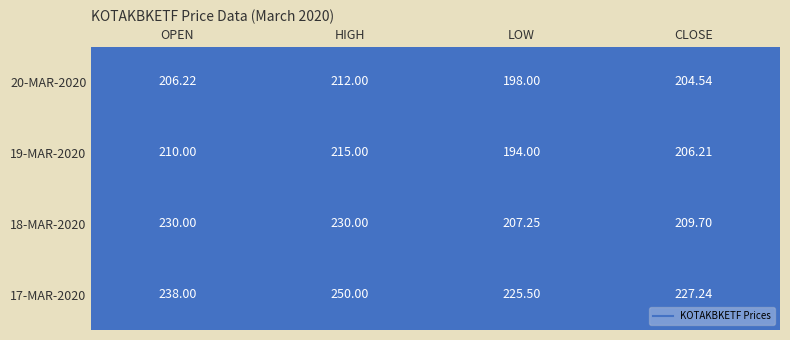

At which category is the sum across all series the highest?

HIGH